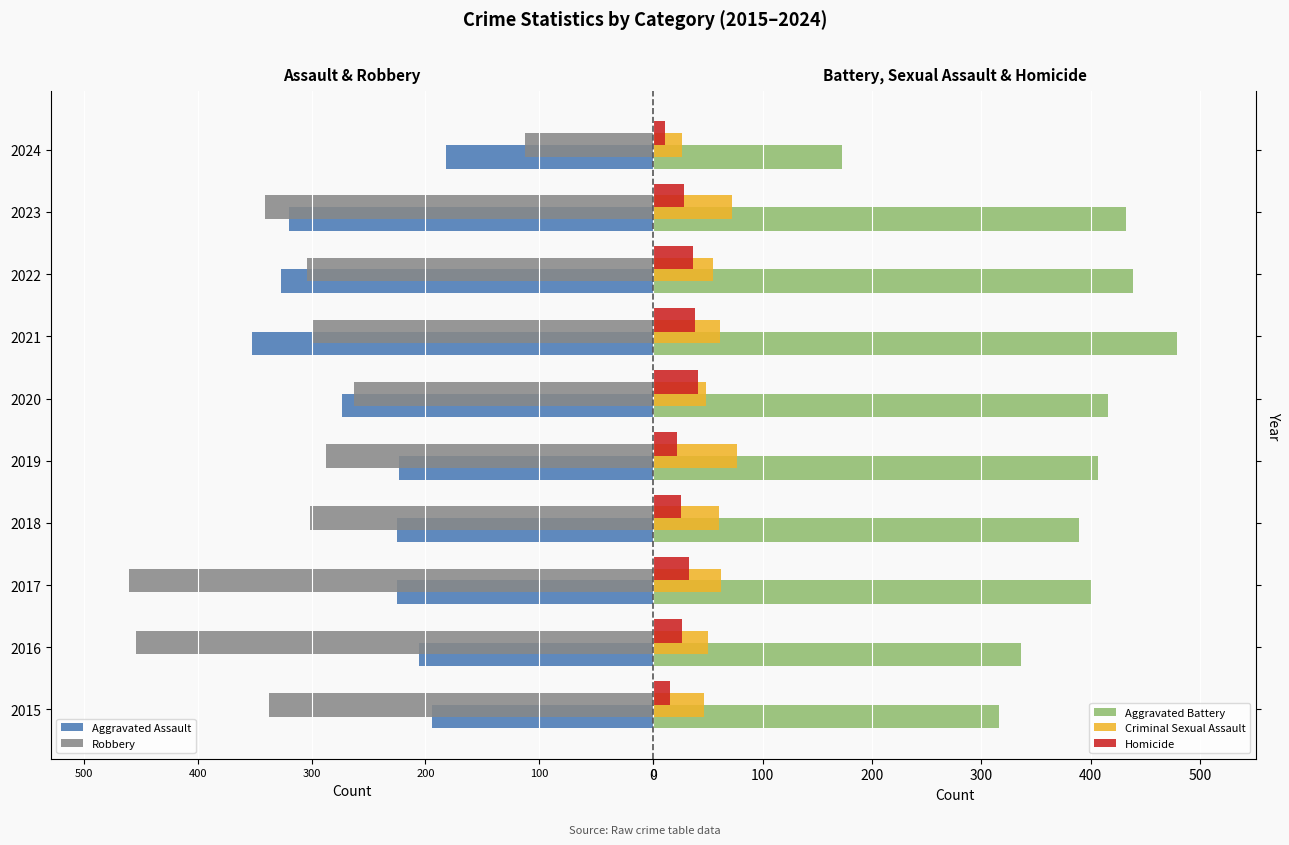

What is the difference between the maximum and second lowest values in the Homicide series?

26